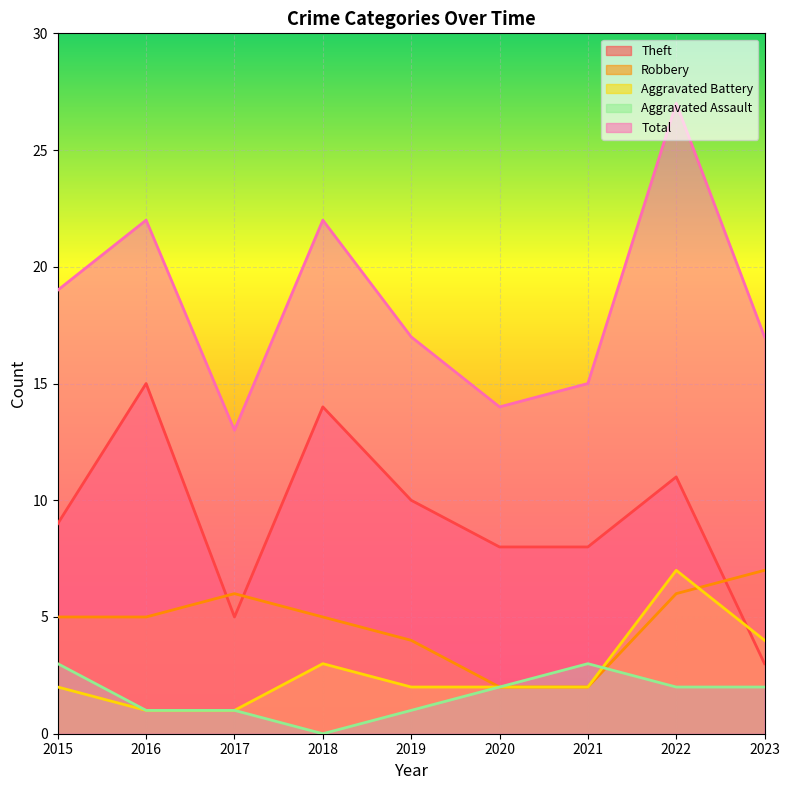

Which category has the highest value in the Total series?

2022